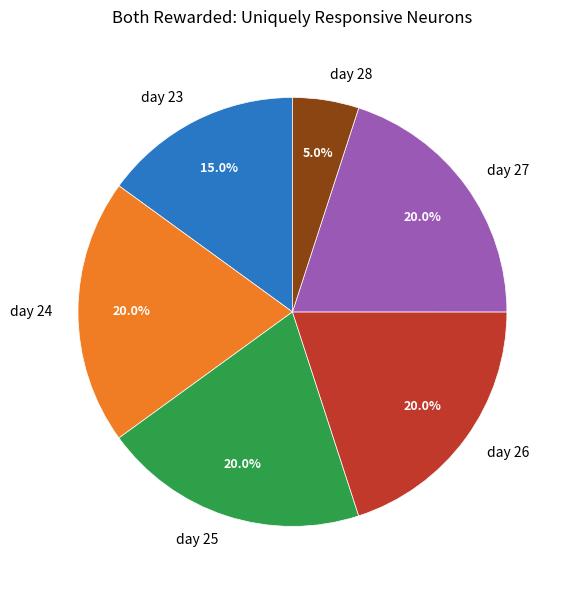

Which category has the smallest portion of the pie?

day 28